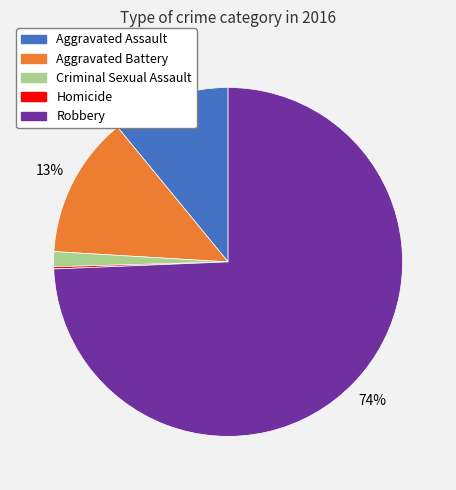

Which category has the biggest portion of the pie?

Robbery